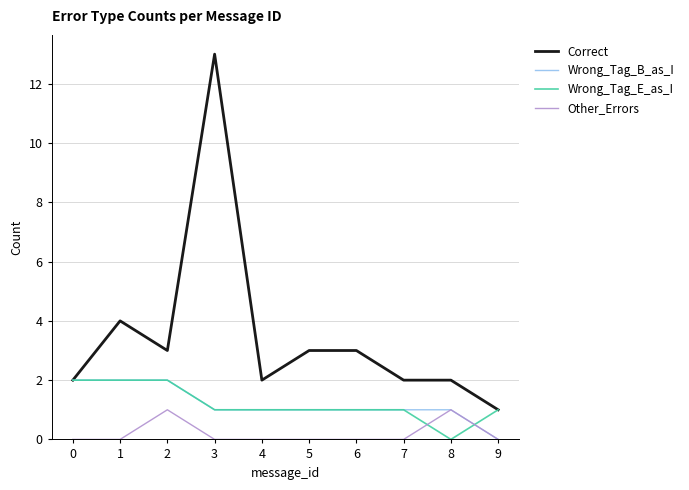

How many distinct data groups are displayed?

4